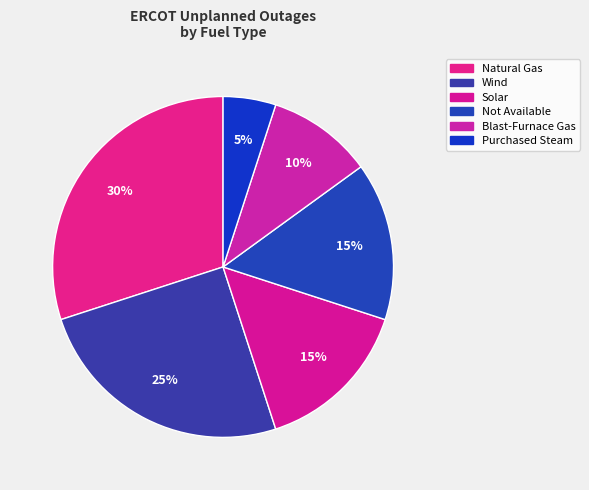

Count the number of slices in the pie.

6